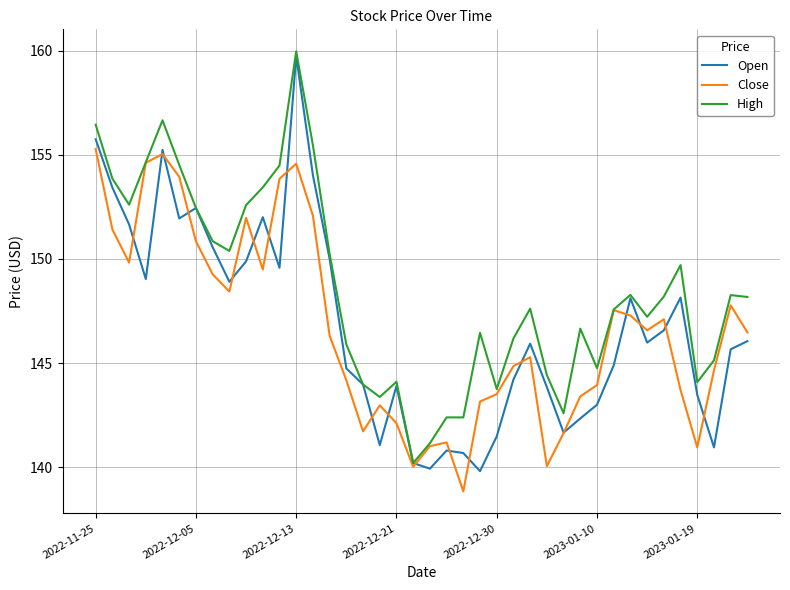

What is the smallest value displayed?

138.8